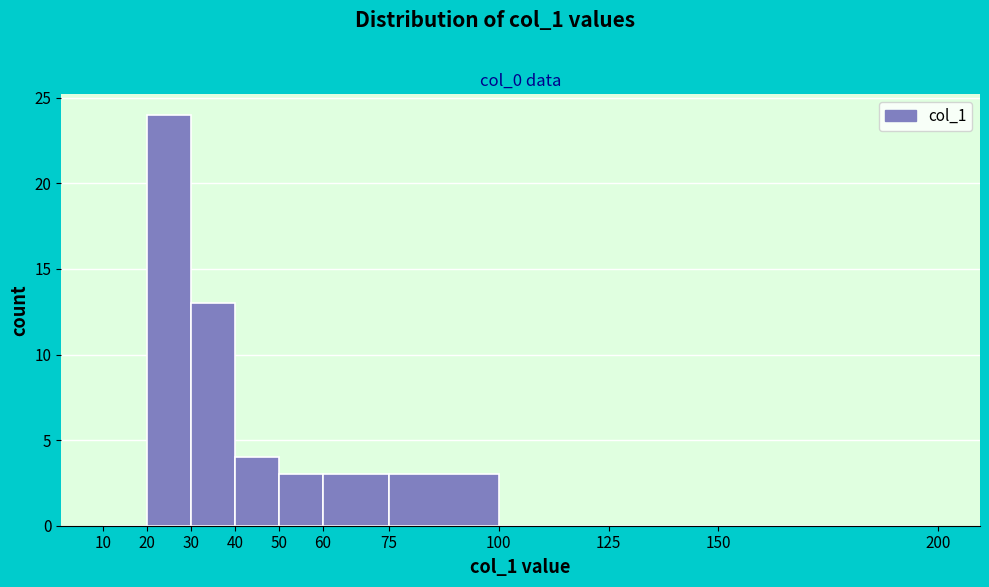

Reading left to right, list every bar in this chart as the range it spans on the x-axis followed by its height. The values are not printed on the chart, so give them approximately, as read against the axis.

10 to 20: 0
20 to 30: 24
30 to 40: 13
40 to 50: 4
50 to 60: 3
60 to 75: 3
75 to 100: 3
100 to 125: 0
125 to 150: 0
150 to 200: 0